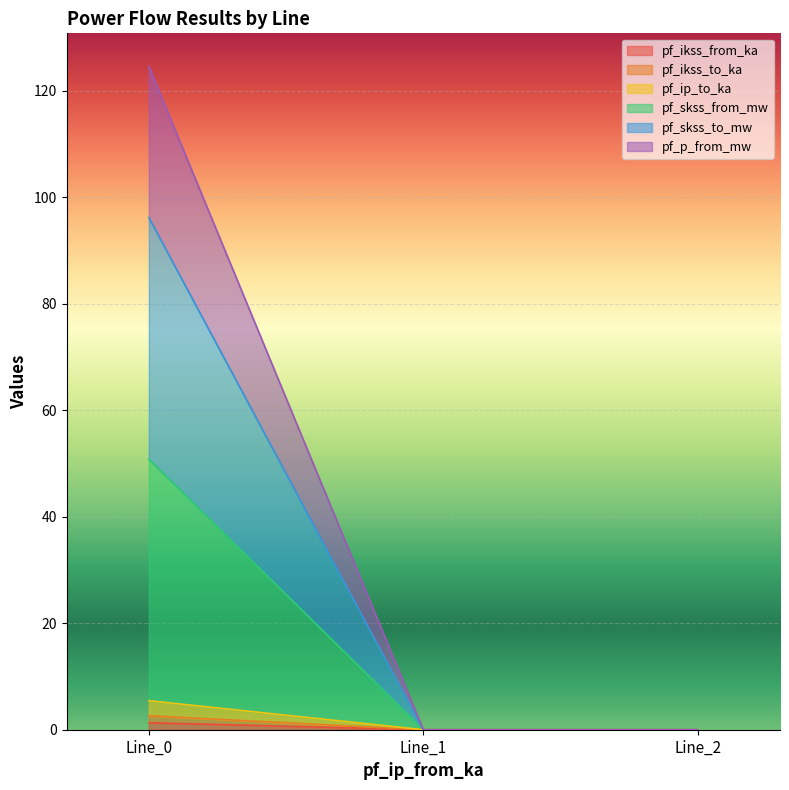

True or false: pf_ikss_from_ka has a value of 0.8 at Line_2.

False